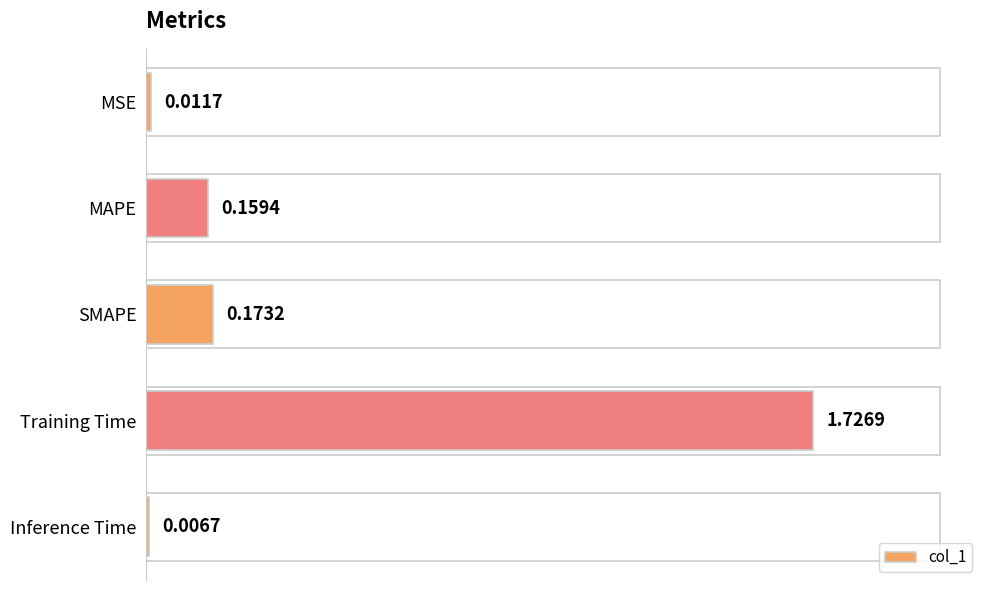

What is the sum of all values?

2.1